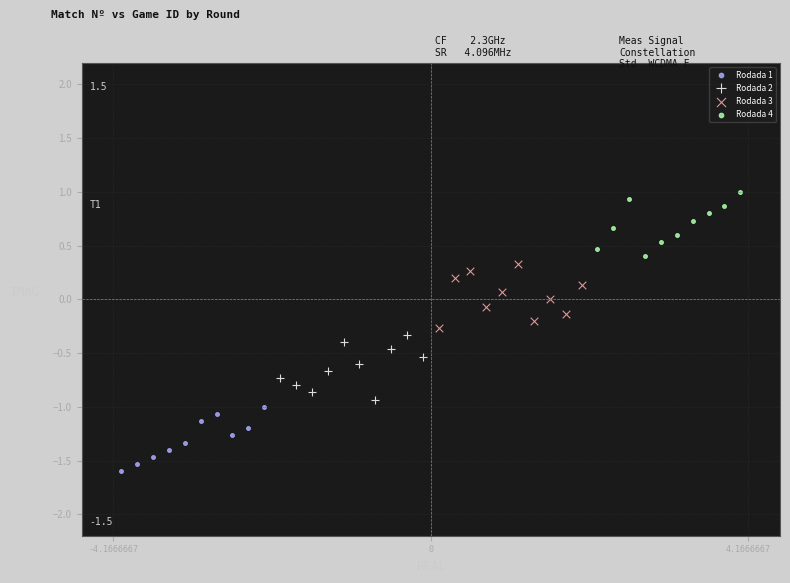

Which series contains the highest Y value?

Rodada 4